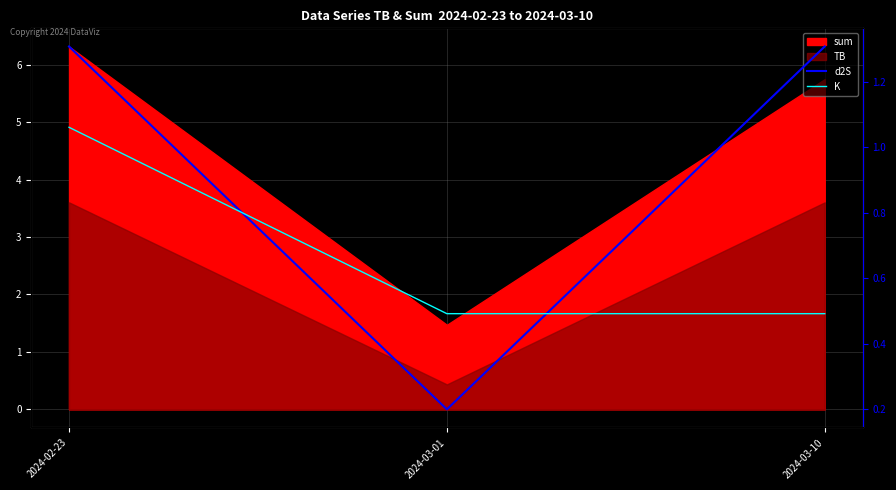

Is the value of K at 2024-02-23 greater than the value of d2S at 2024-03-10?

No